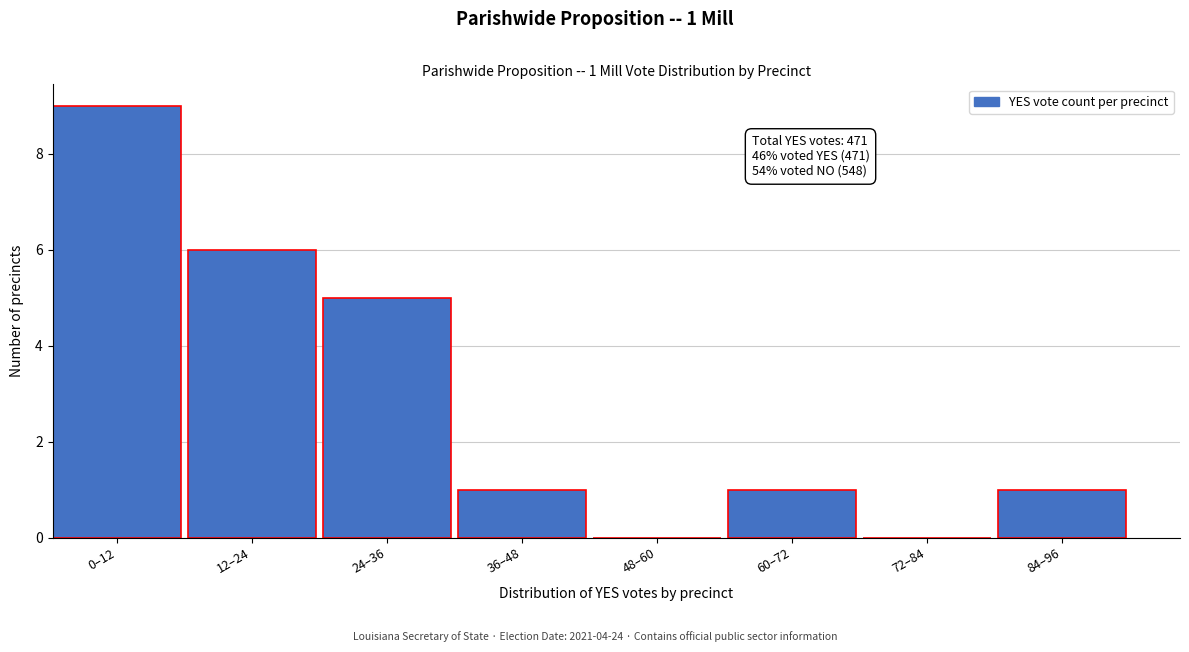

Reading left to right, list all the values displayed in this chart.

0–12=9	12–24=6	24–36=5	36–48=1	48–60=0	60–72=1	72–84=0	84–96=1